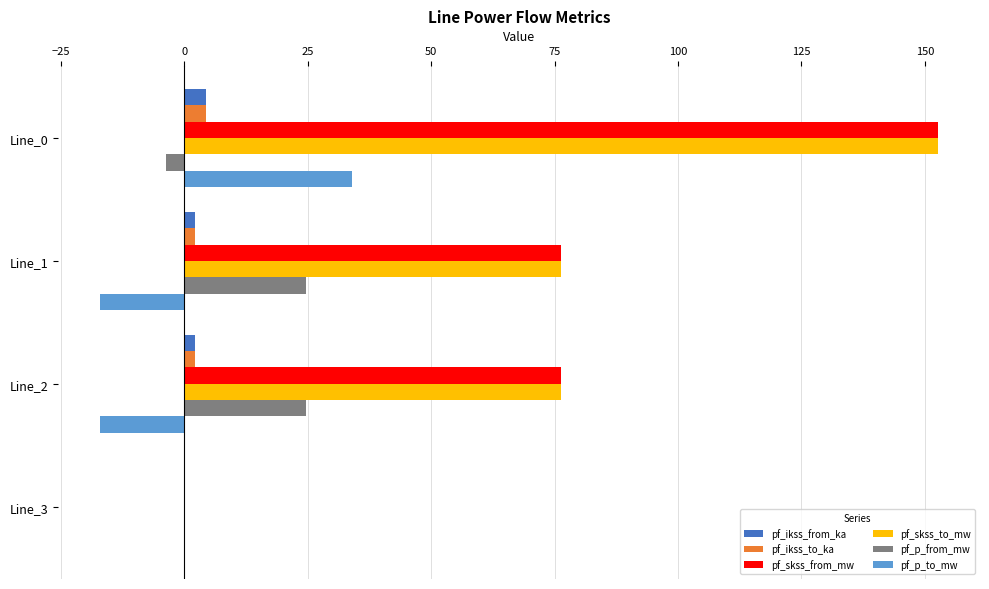

What is the sum of all pf_p_from_mw values?

45.5